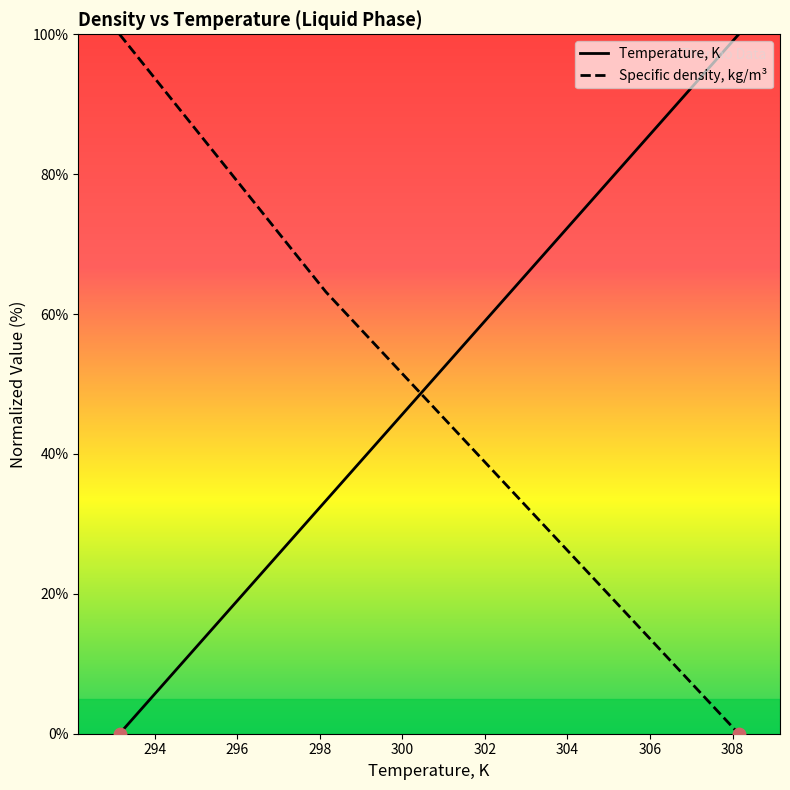

Which series reaches the minimum Y coordinate?

Temperature, K